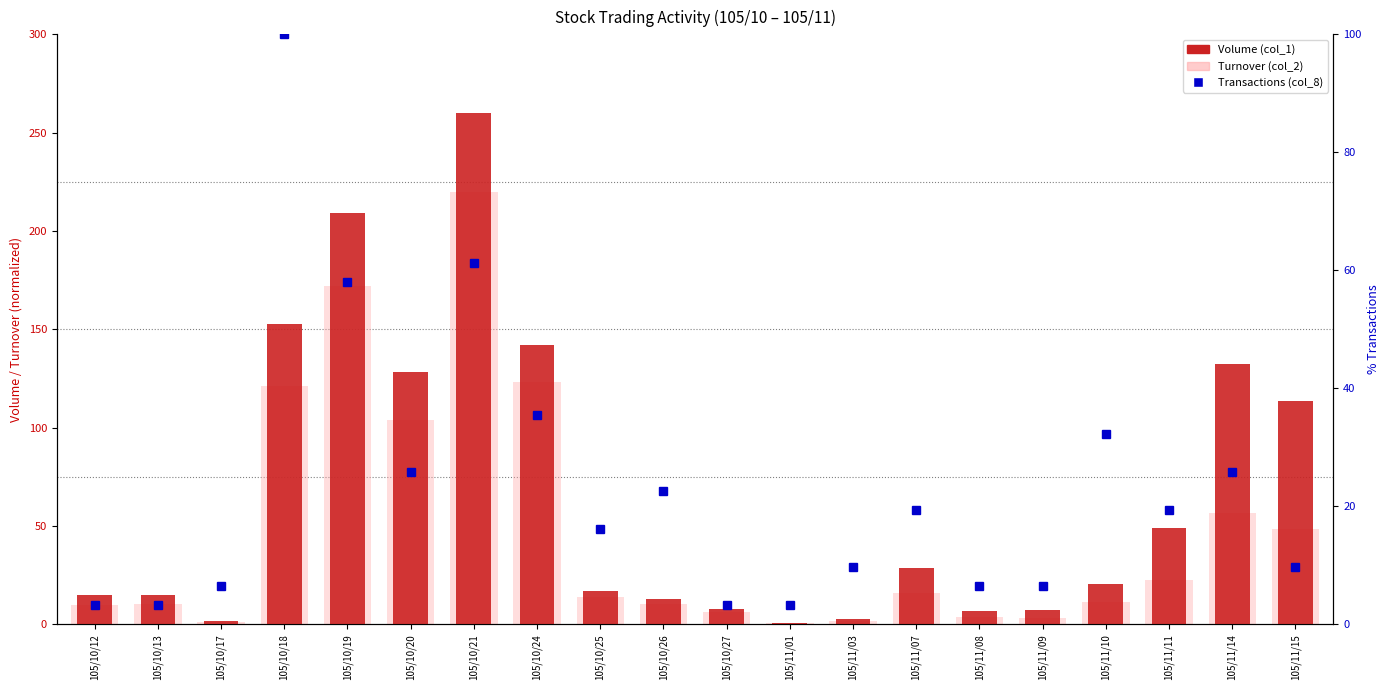

What is the label of the 10th bar from the left?

105/10/26